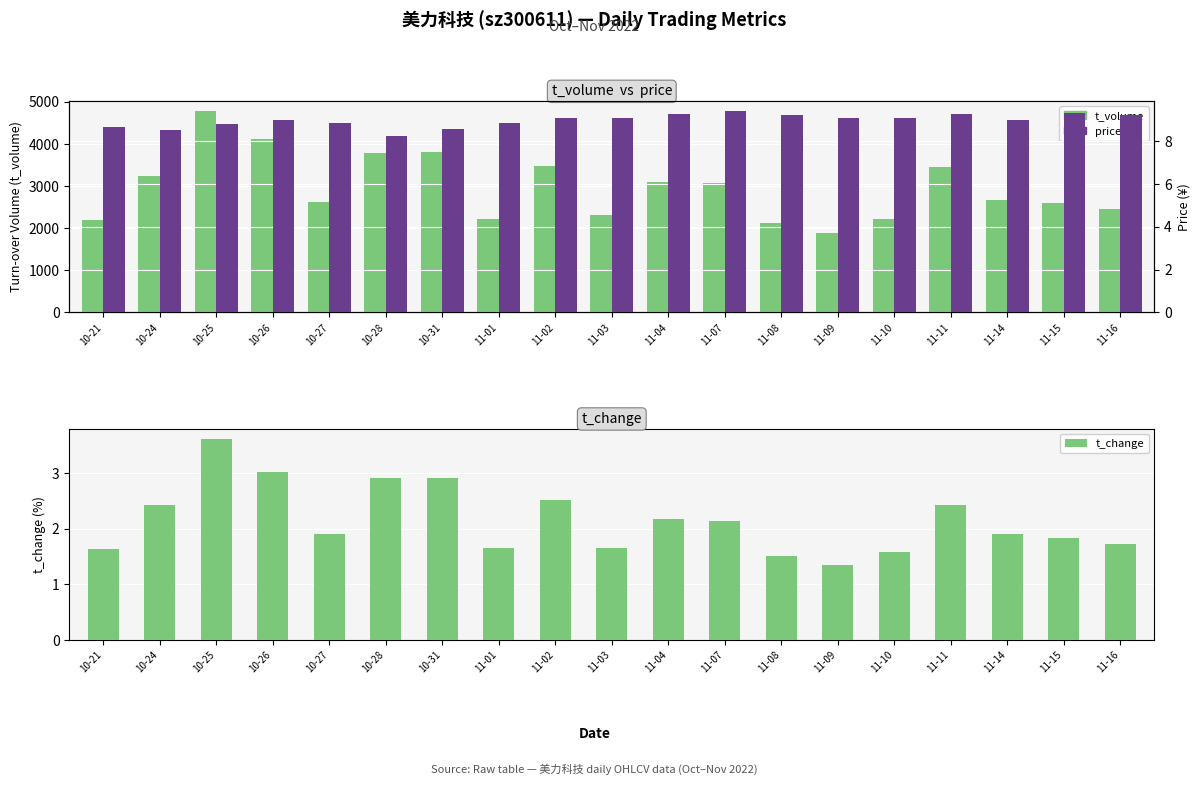

Which has a higher value, 11-15 or 11-16?

11-15